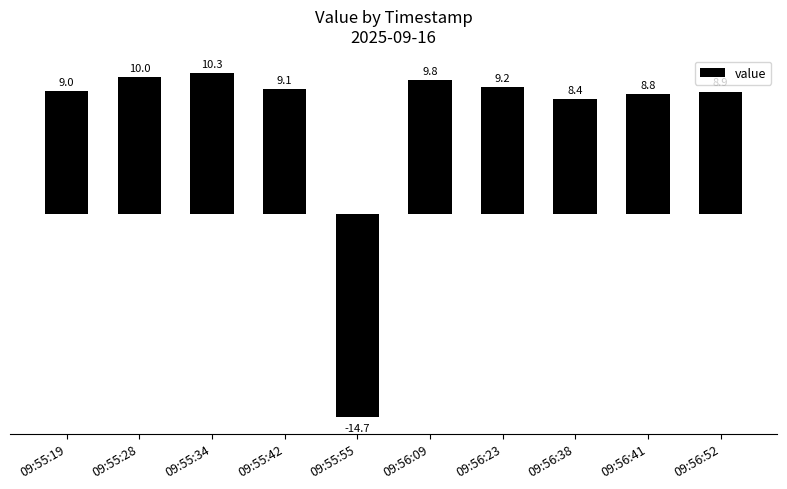

What is the ratio of the value at 09:55:34 to the value at 09:56:23?

1.1